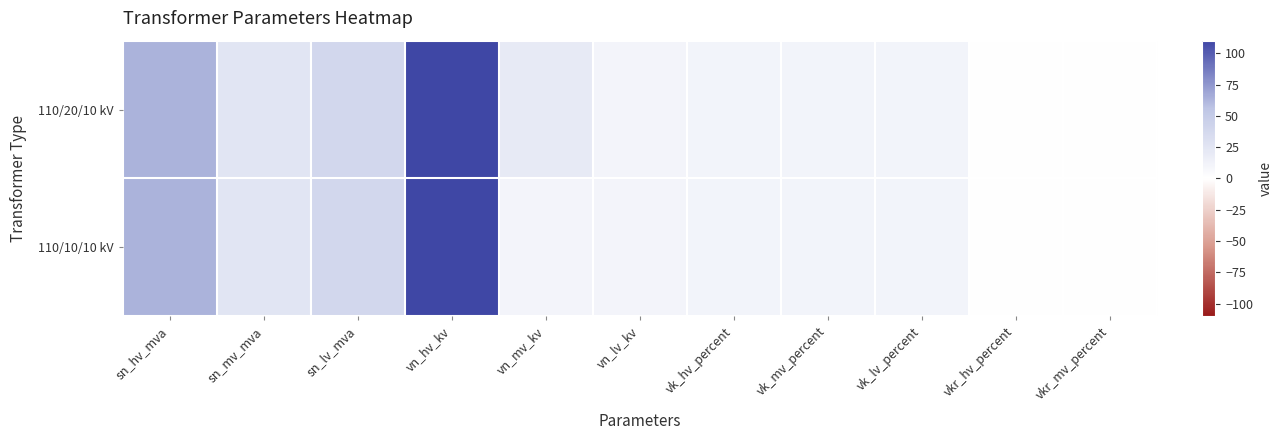

Rank the series by their maximum value, from lowest to highest.

110/20/10 kV, 110/10/10 kV